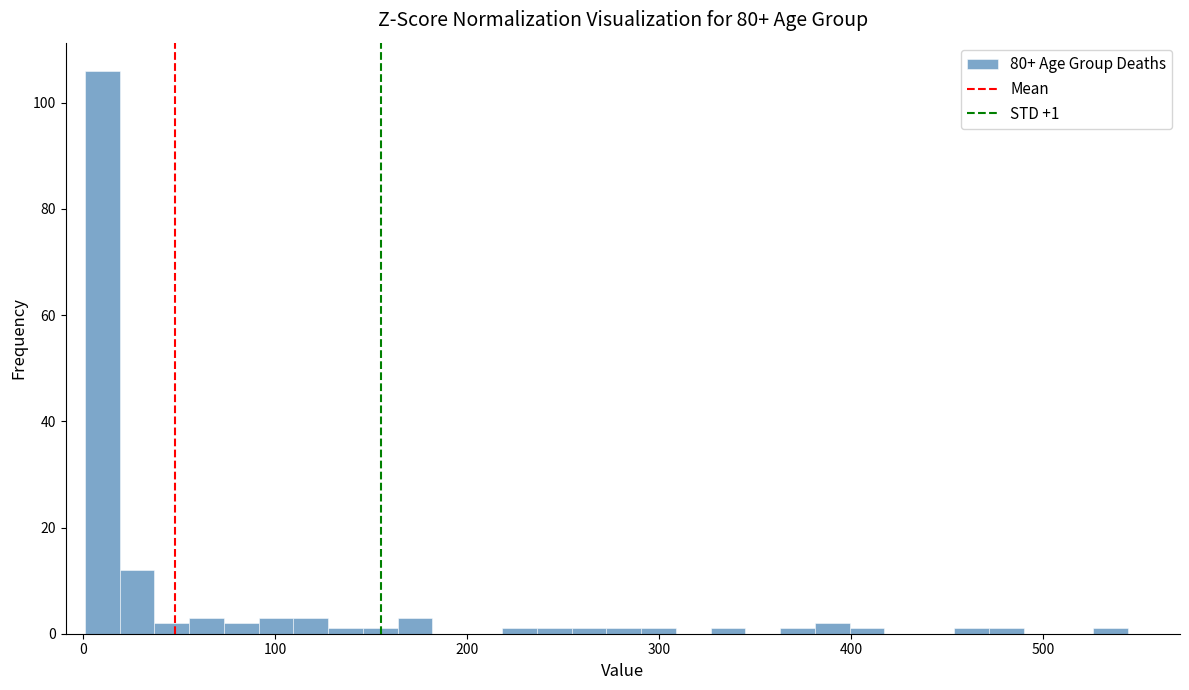

Around what value on the x-axis is the tallest bar? Give the approximate position of its centre, as read against the axis.

10